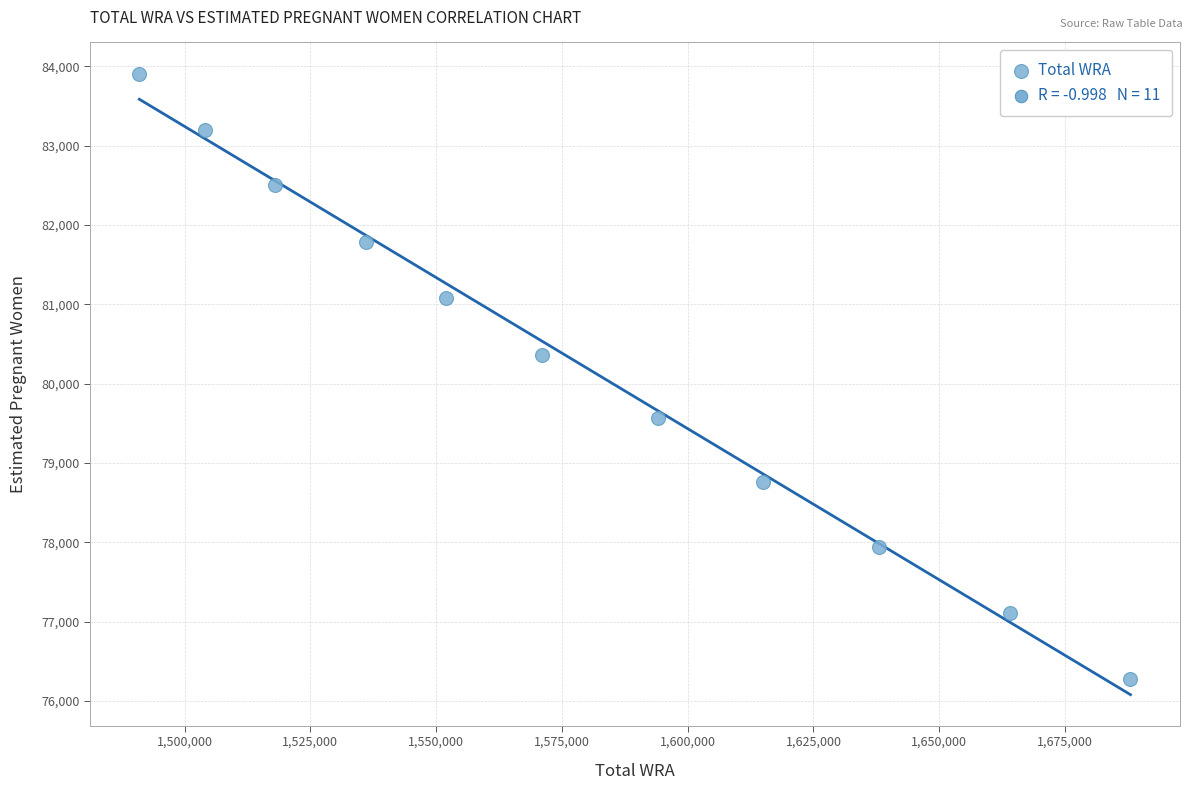

What is the average X value?

1579181.8